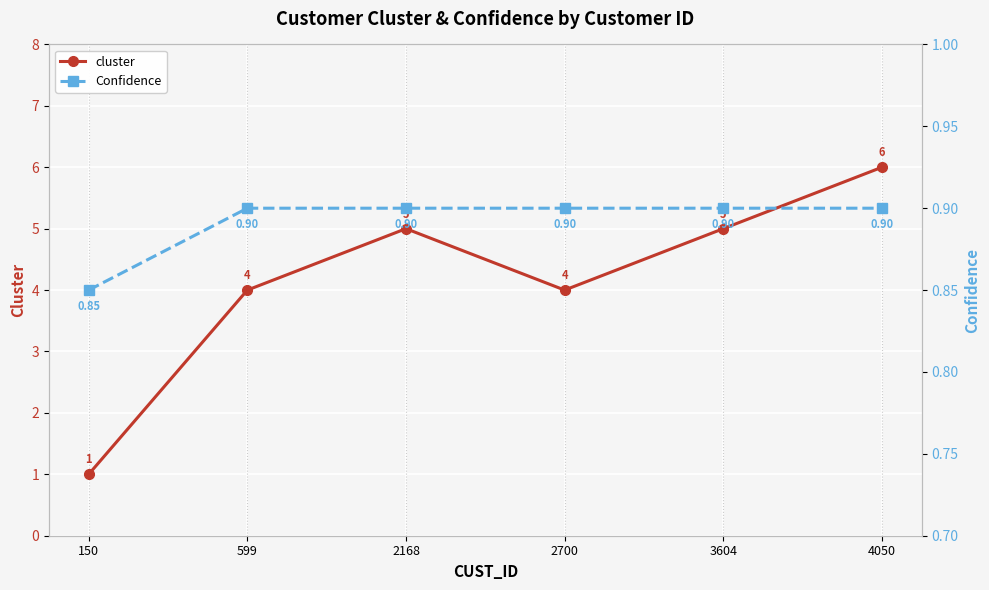

Which has a higher value, 2700 or 4050?

4050